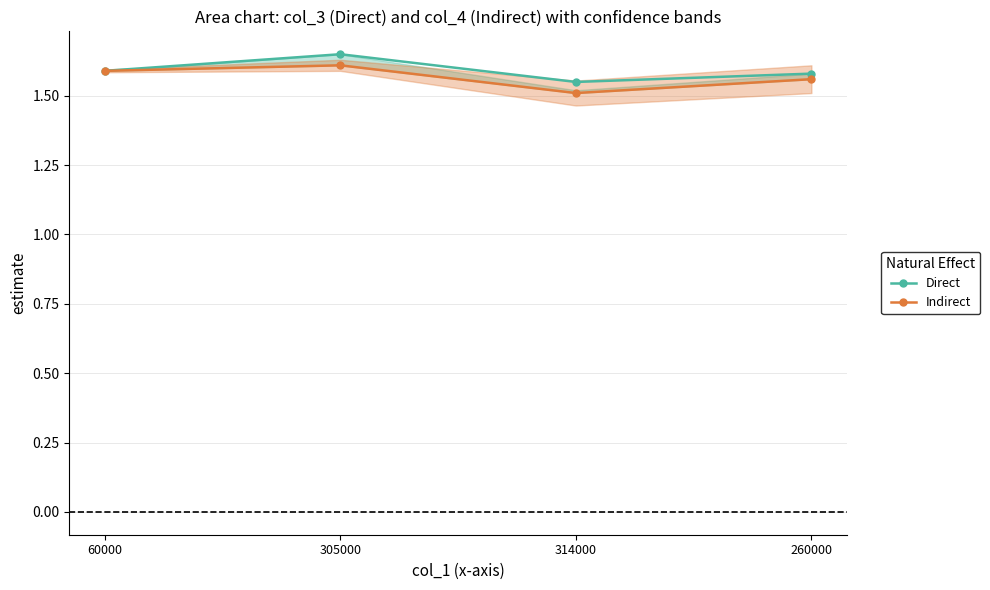

What are all the series names shown in the legend?

Direct, Indirect